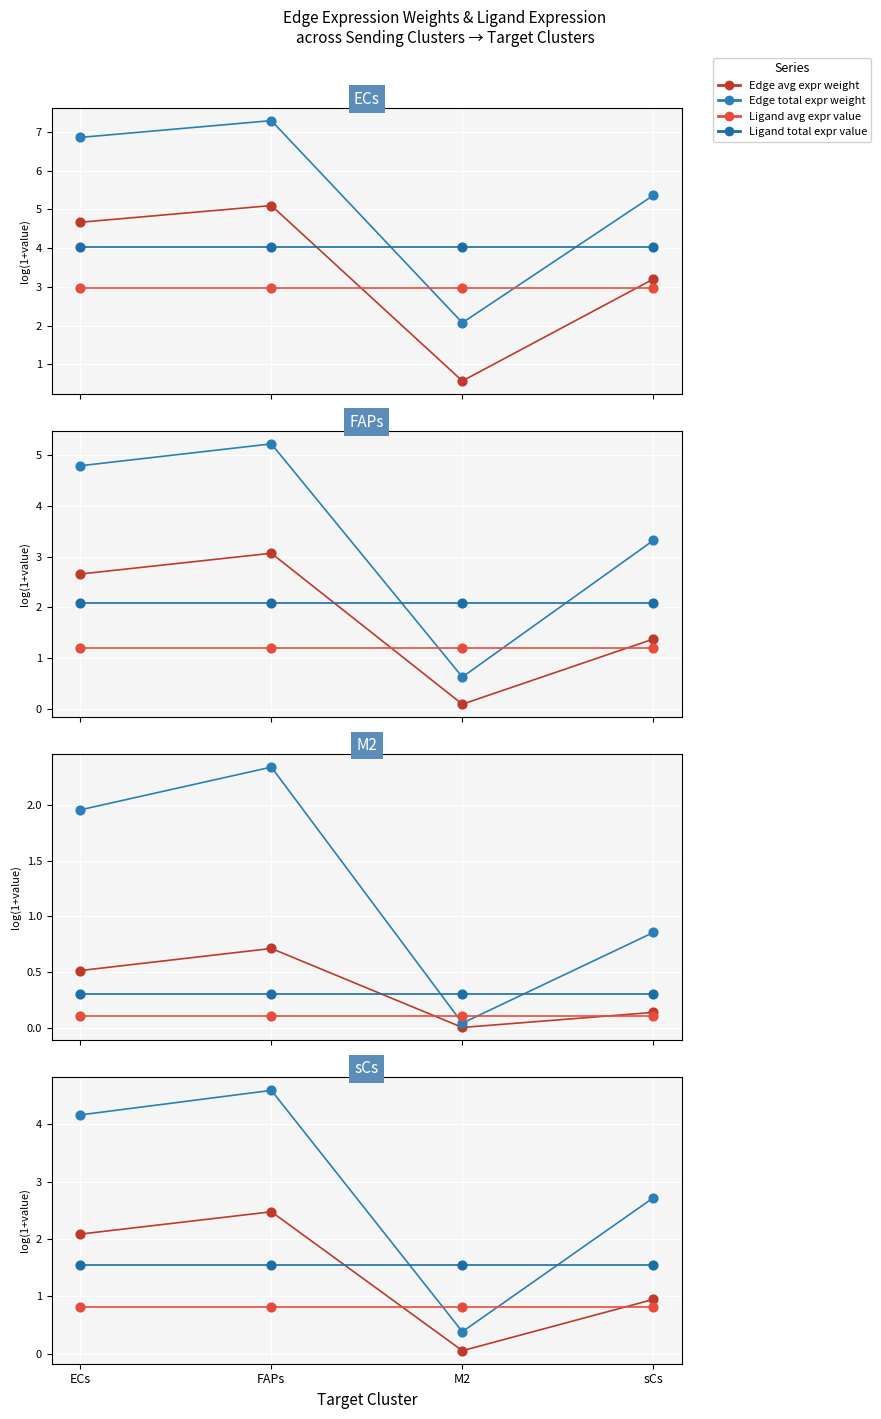

What is the total value across all series at sCs?

6.0